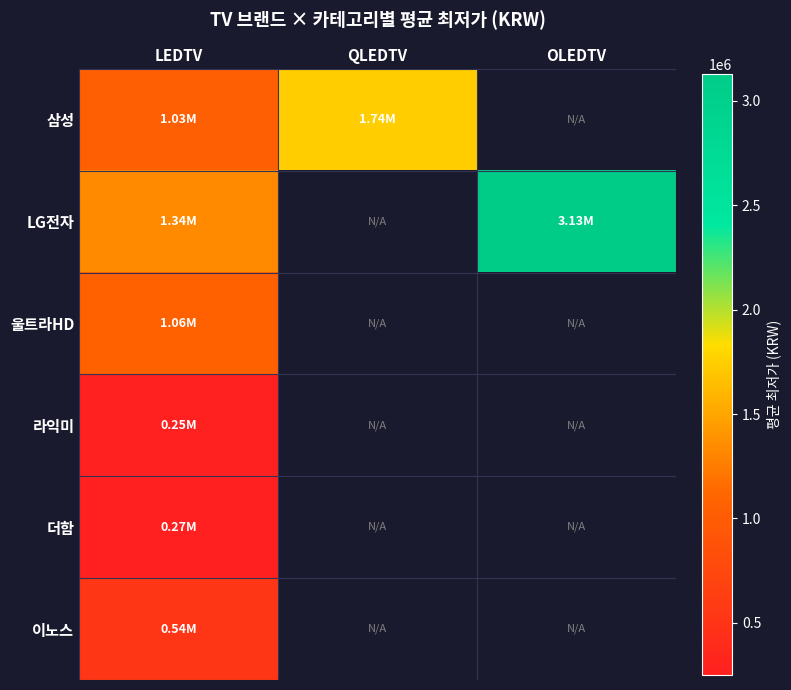

Is the value of 더함 at QLEDTV greater than the value of 라익미 at QLEDTV?

No